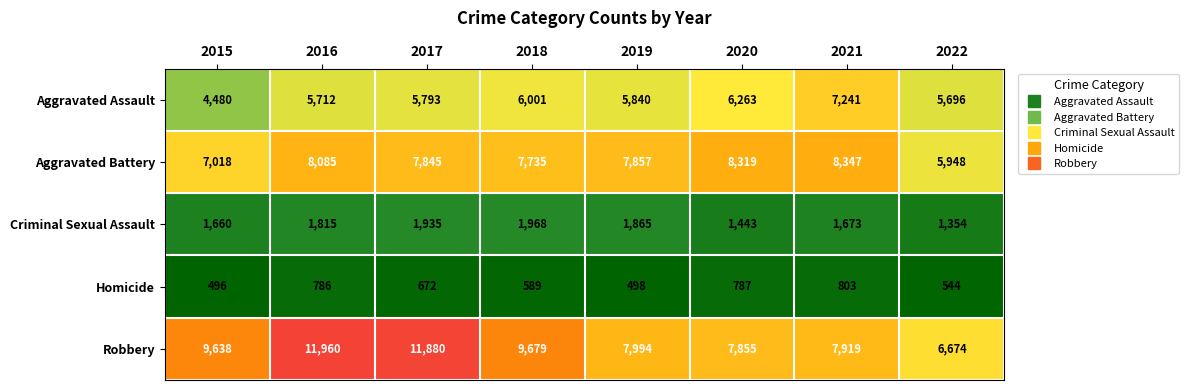

The Aggravated Battery series shows 12283 at 2018. True or false?

False